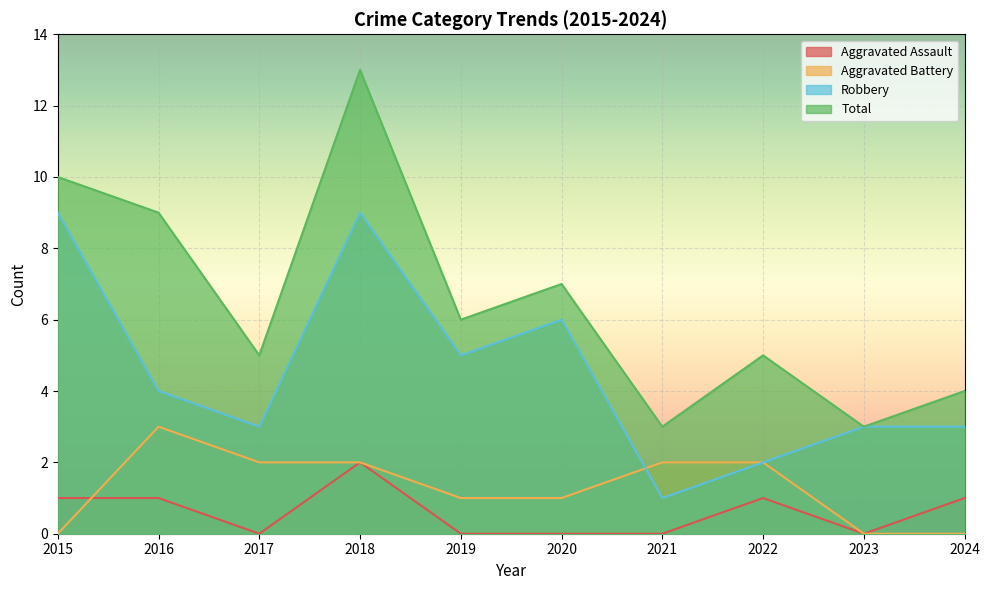

List the labels in order of Aggravated Battery value, smallest first.

2015, 2023, 2024, 2019, 2020, 2017, 2018, 2021, 2022, 2016